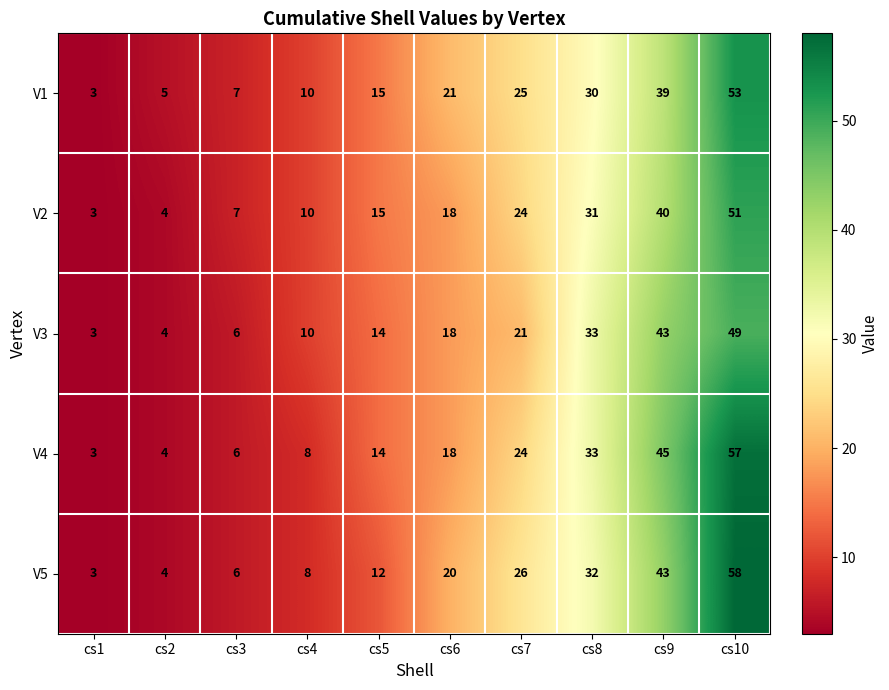

What is the sum of the V1 values at cs5 and cs8?

45